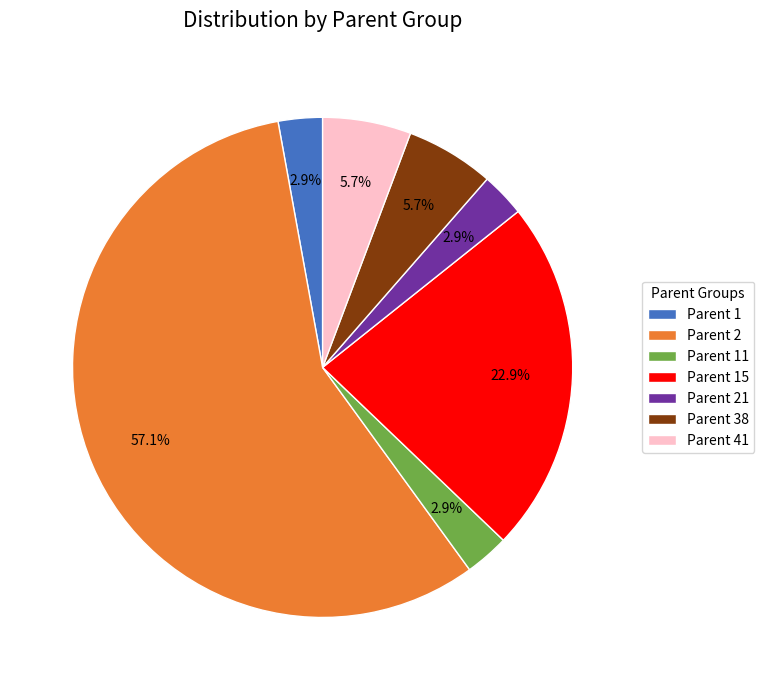

How many slices are in this pie chart?

7